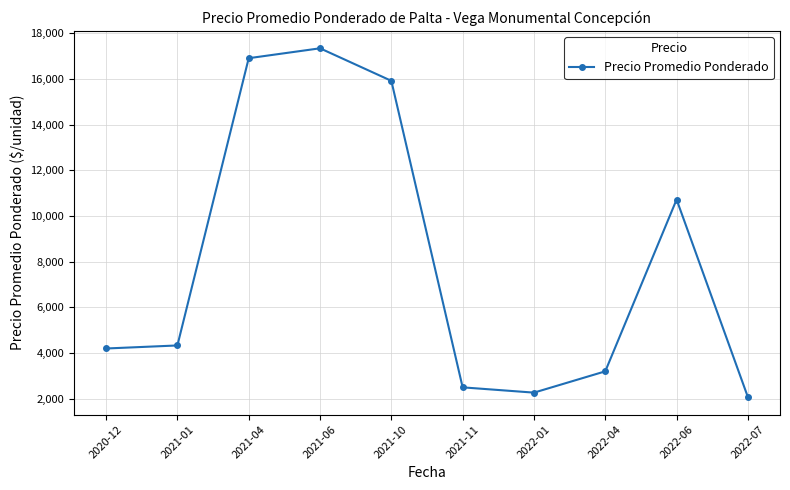

Approximately how many times larger is the value at 2022-01 compared to 2022-07?

1.1